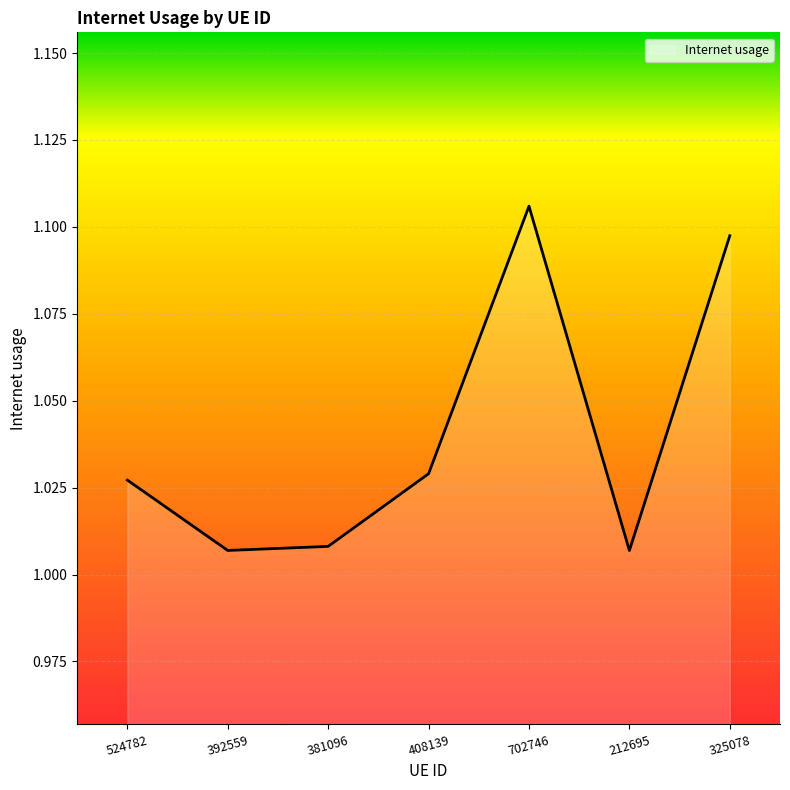

What position from the left is 381096?

3